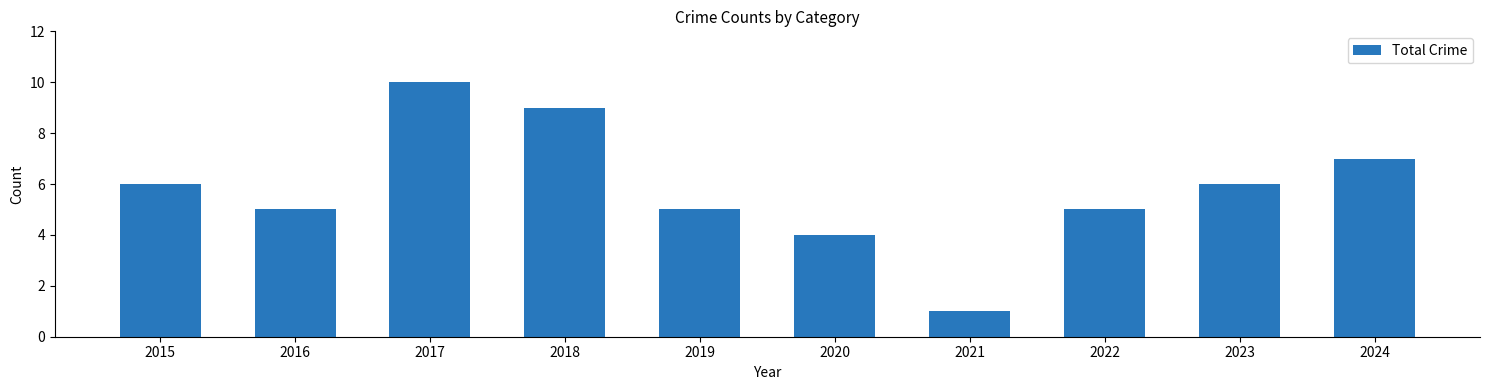

Does the chart contain stacked bars?

No